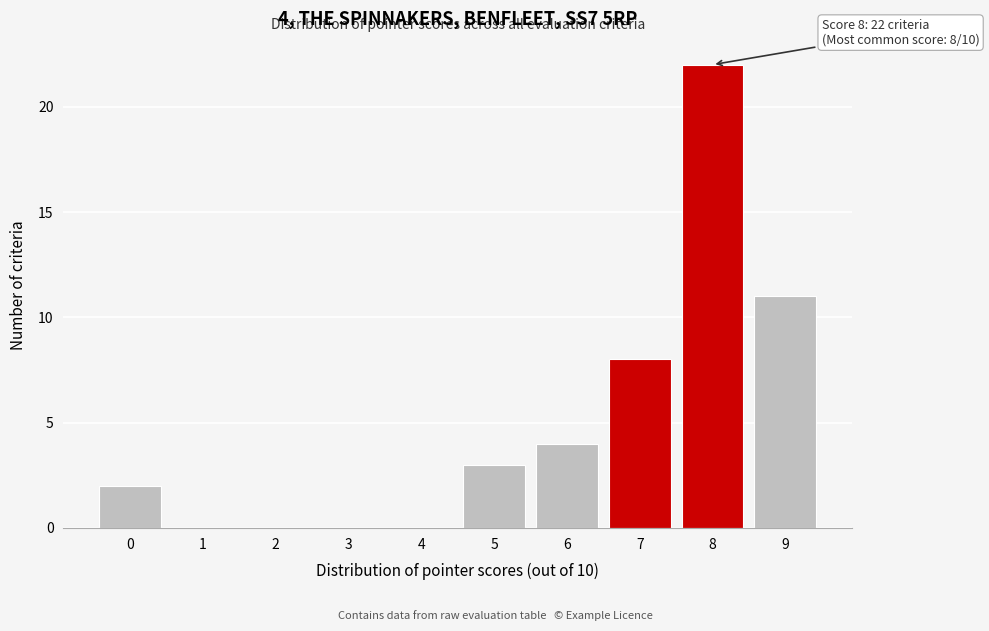

Reading left to right, extract all data points from this chart.

0=2	1=0	2=0	3=0	4=0	5=3	6=4	7=8	8=22	9=11